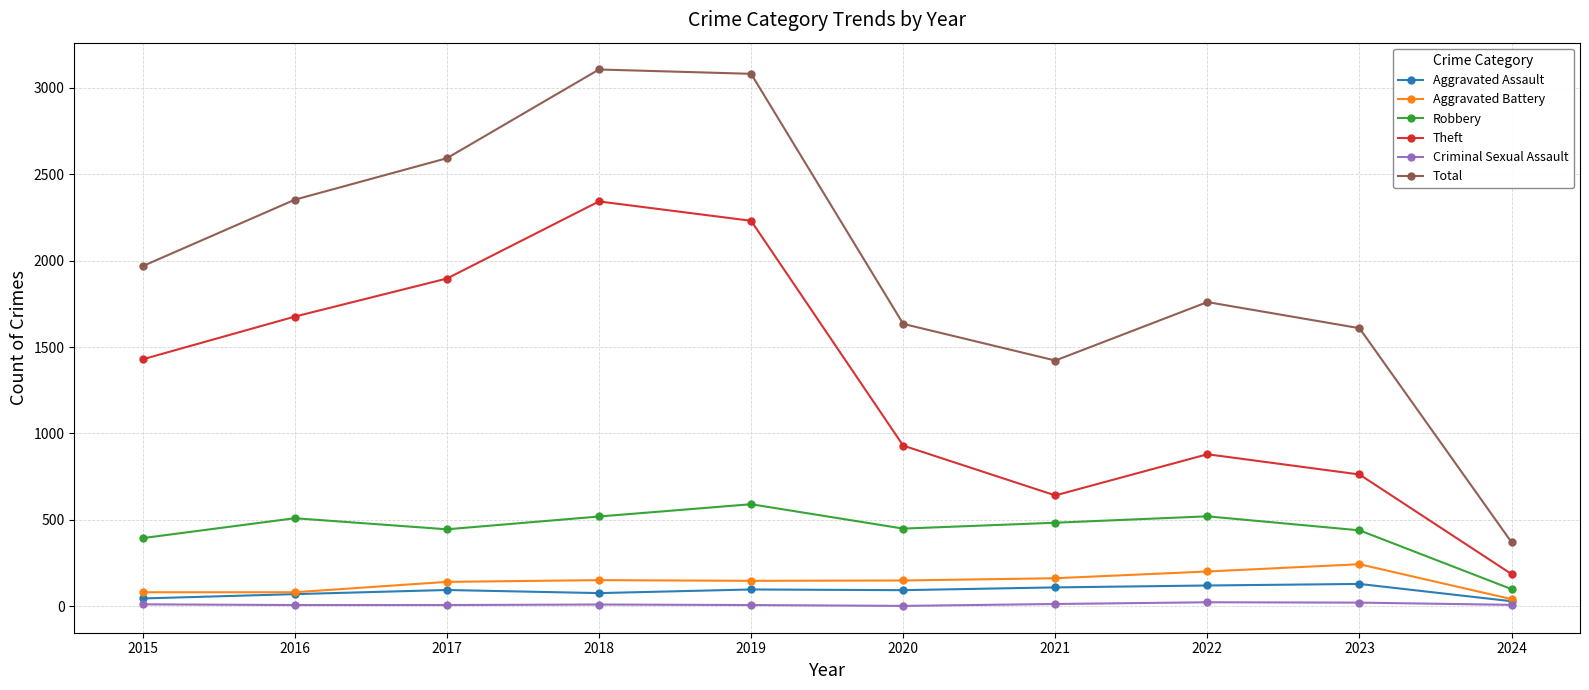

What is the maximum value shown in the chart?

3105